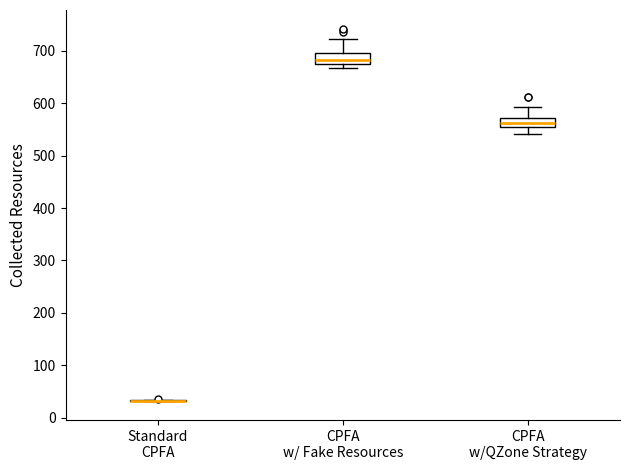

Reading left to right, transcribe this box plot: for each box, give where its median line is, the range the box spans, and where its two whiskers end, as read against the y-axis. The values are not printed on the chart, so give them approximately, as read against the axis.

Standard CPFA: box collapsed to a line at 30, whiskers 30 to 30
CPFA w/ Fake Resources: median 680 (just above the box's lower edge), box 680 to 700, whiskers 670 to 720
CPFA w/QZone Strategy: median 560, box 550 to 570, whiskers 540 to 590